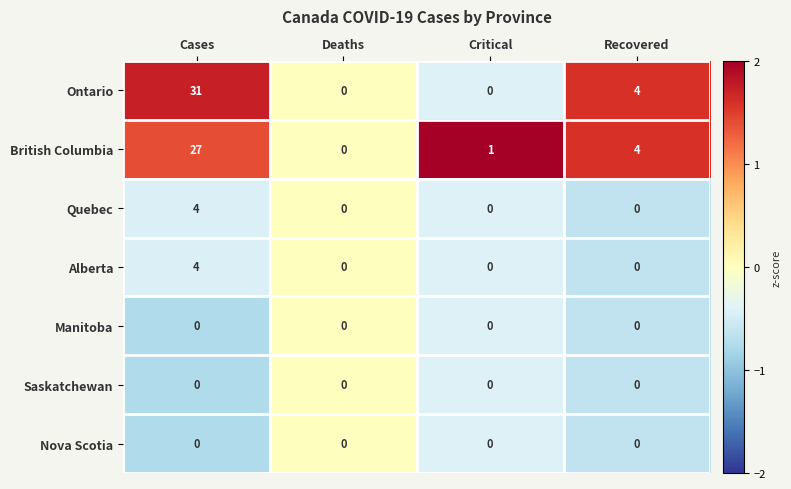

Reading right to left, what are all the values shown in this chart?

Ontario: 4	0	0	31
British Columbia: 4	1	0	27
Quebec: 0	0	0	4
Alberta: 0	0	0	4
Manitoba: 0	0	0	0
Saskatchewan: 0	0	0	0
Nova Scotia: 0	0	0	0